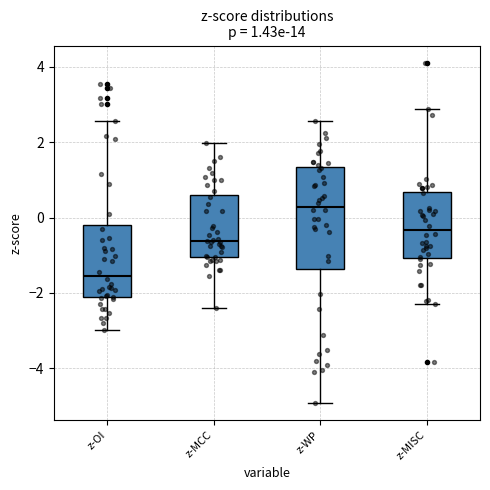

Which box is the tallest, from its lower edge to its upper edge?

z-WP